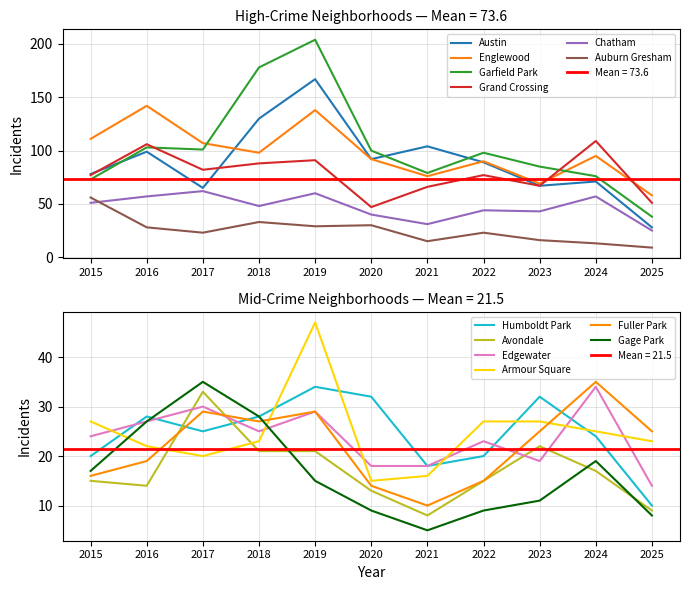

What is the highest value of the Chatham series?

62